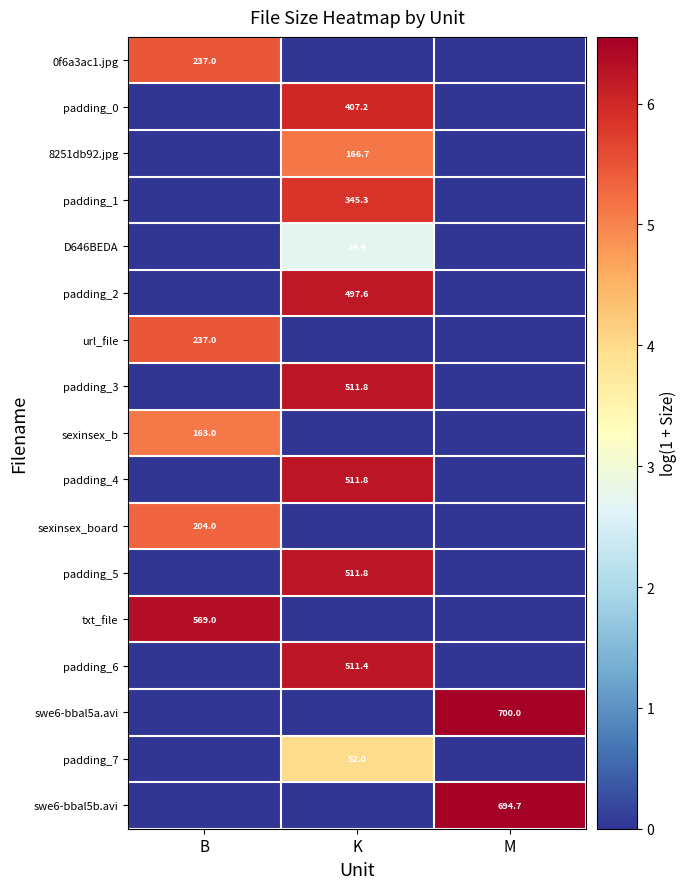

The padding_1 series shows 526.5 at K. True or false?

False